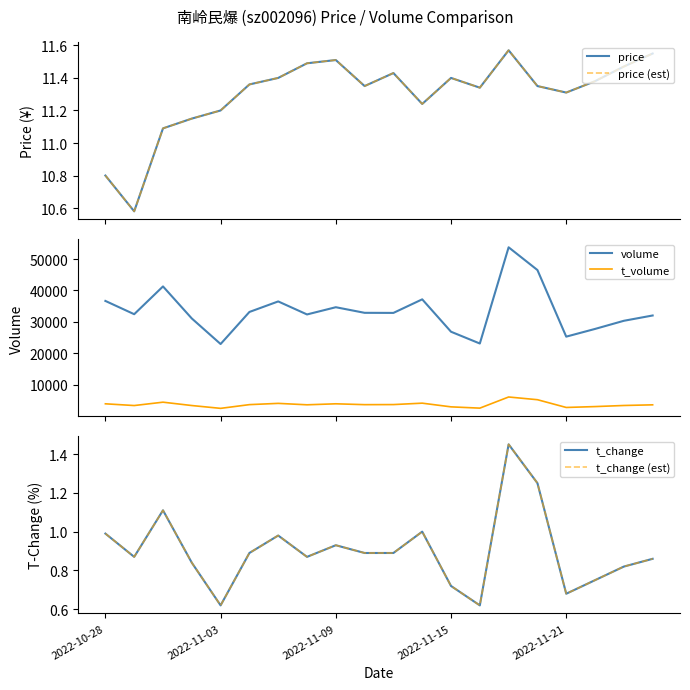

How many distinct data groups are displayed?

6